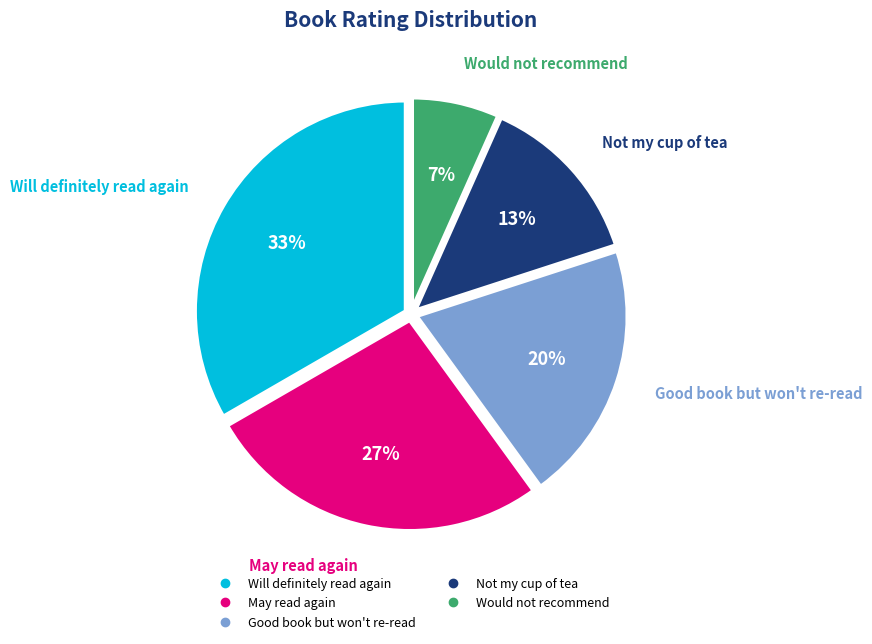

How many slices are in this pie chart?

5